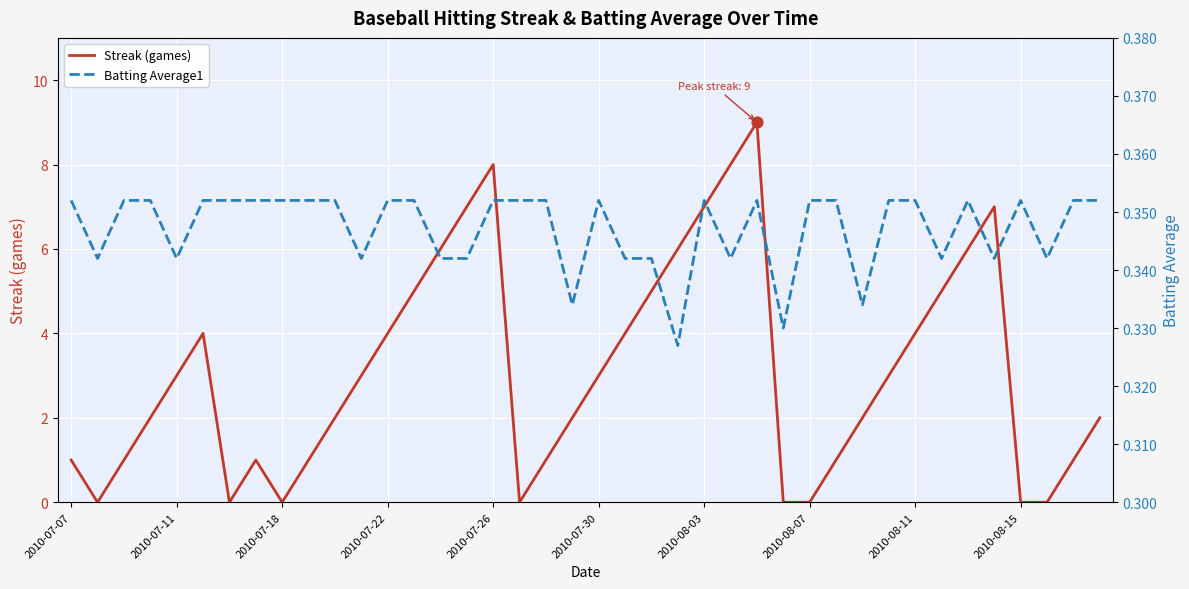

Which series has the widest spread of Y values?

Streak (games)